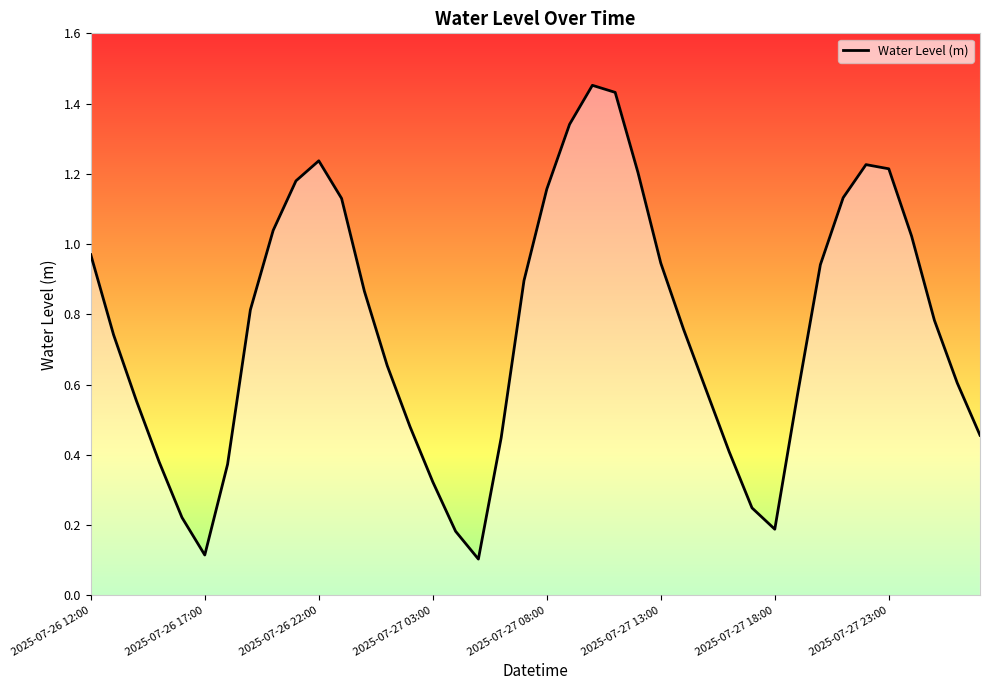

What is the difference between the second highest and second lowest values?

1.3